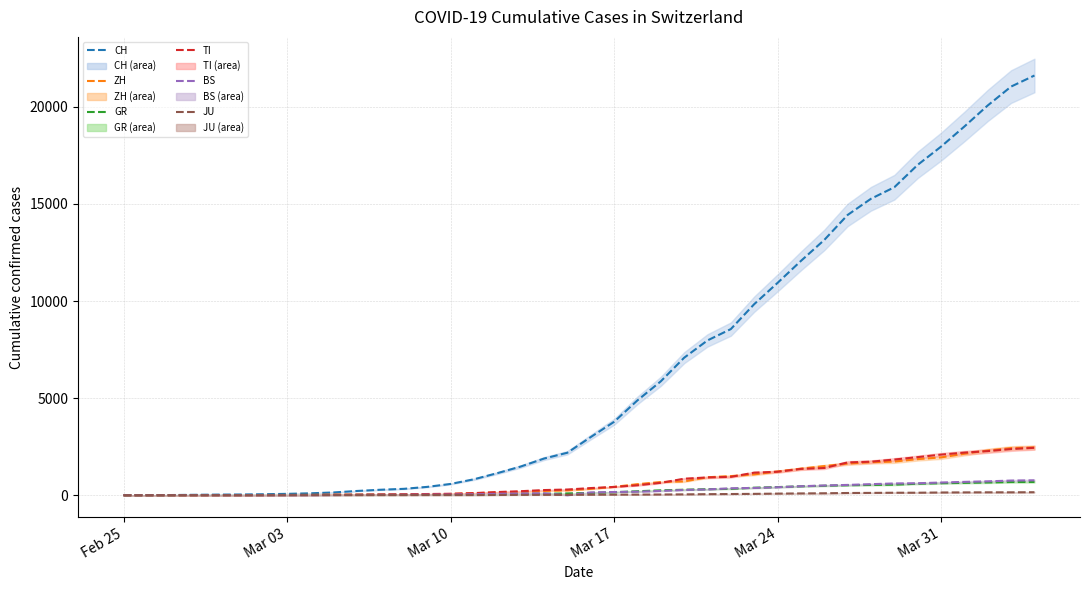

The TI (line) series shows 0 at Feb 25. True or false?

True